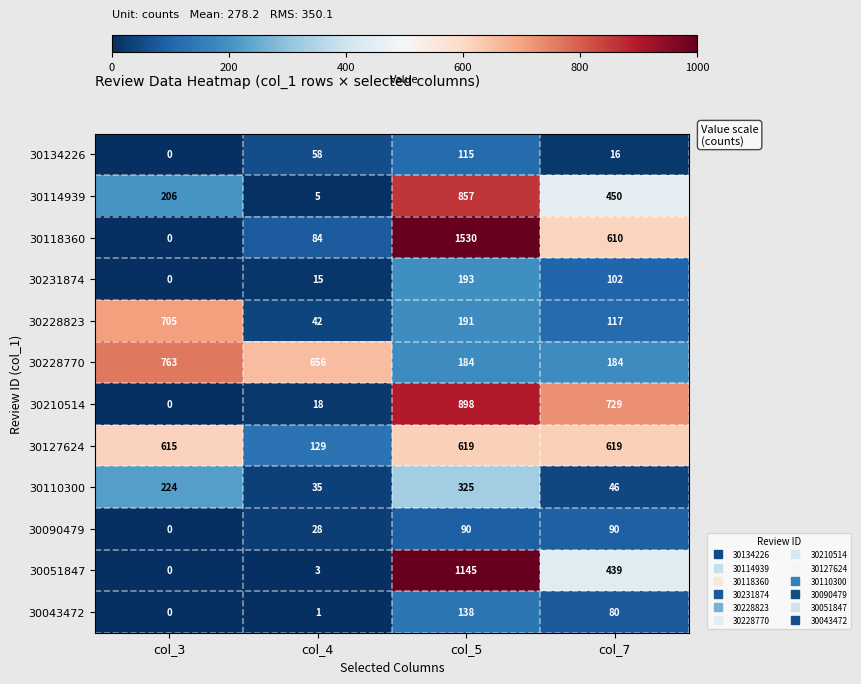

Between col_4 and col_5, which series saw the biggest shift?

30118360